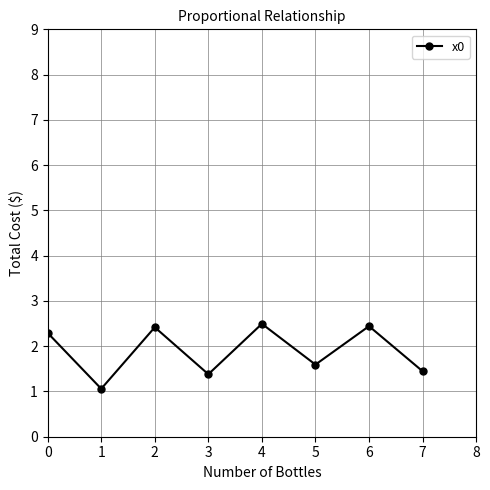

What is the value of the 3rd point from the left?

2.4